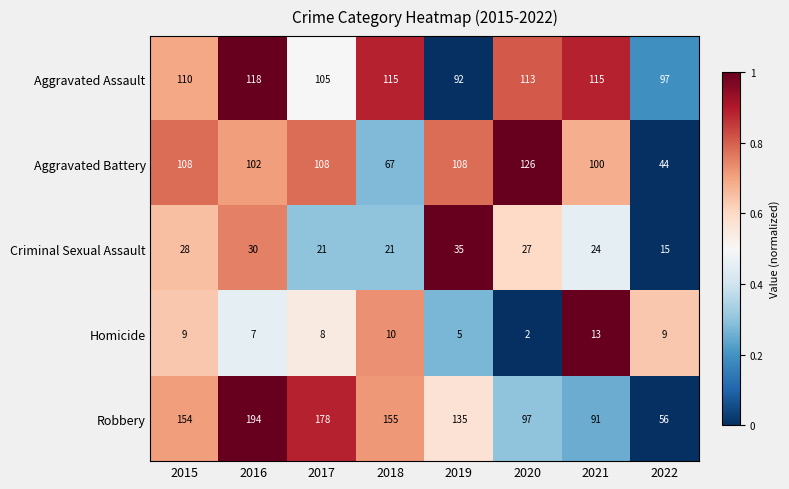

What is the difference between the highest and lowest values at 2021?

102